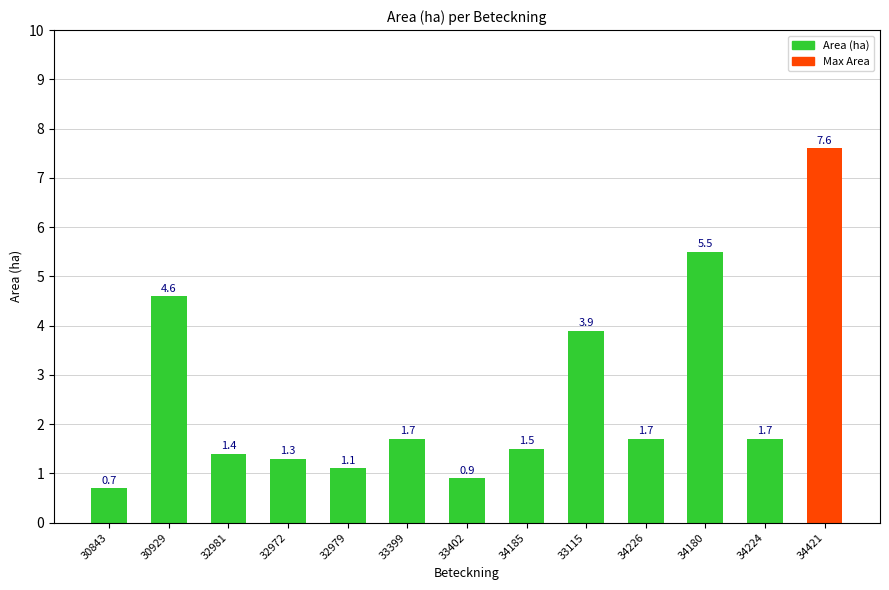

What position from the left is 34180?

11